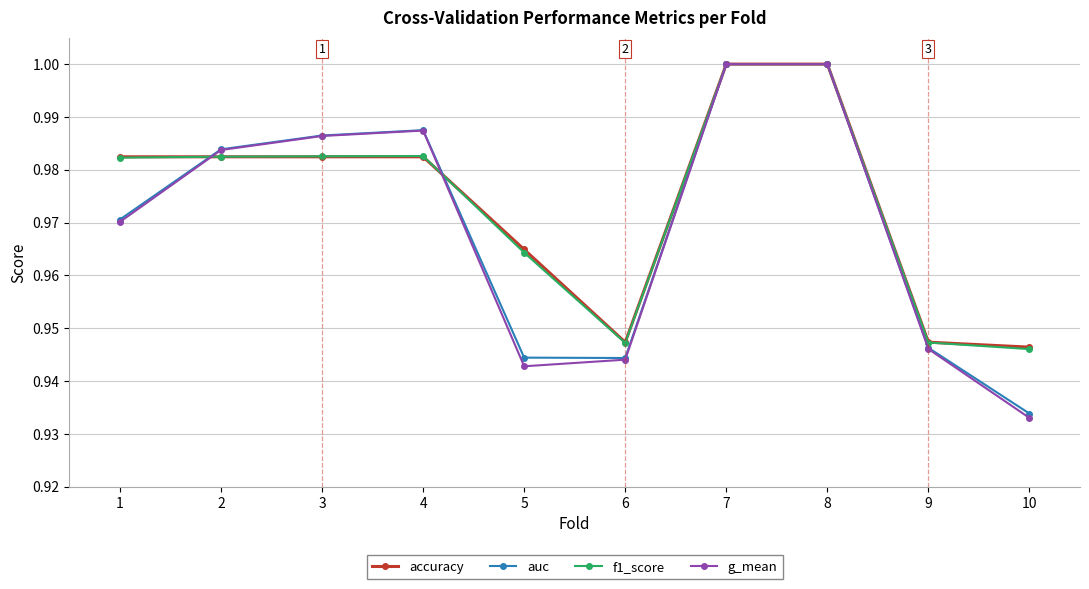

Between 1 and 10, which series saw the biggest shift?

g_mean